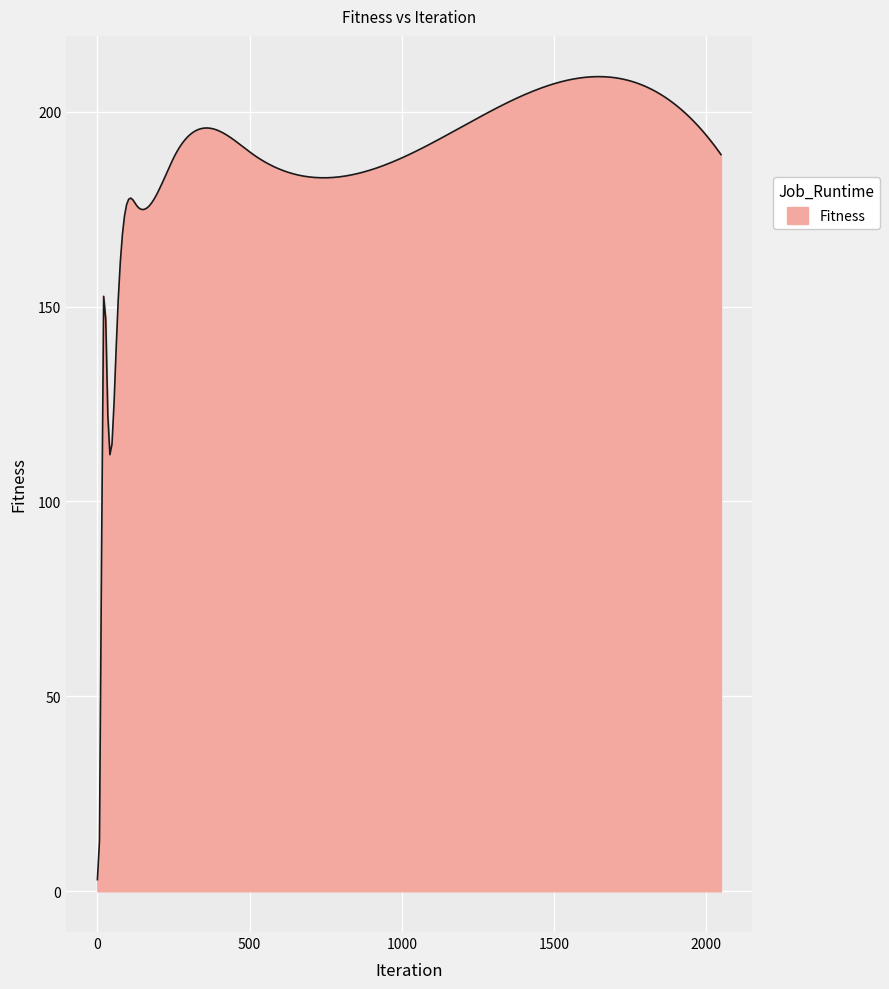

What is the difference between the maximum and minimum values?

206.0